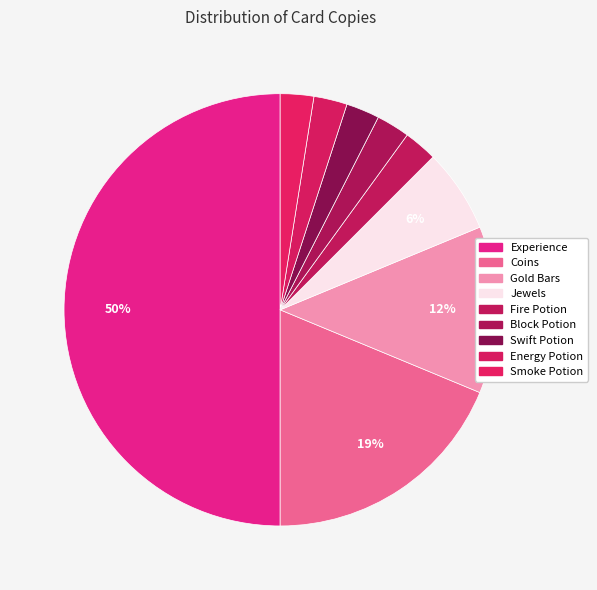

What is the ratio of the value at Coins to the value at Swift Potion?

7.5